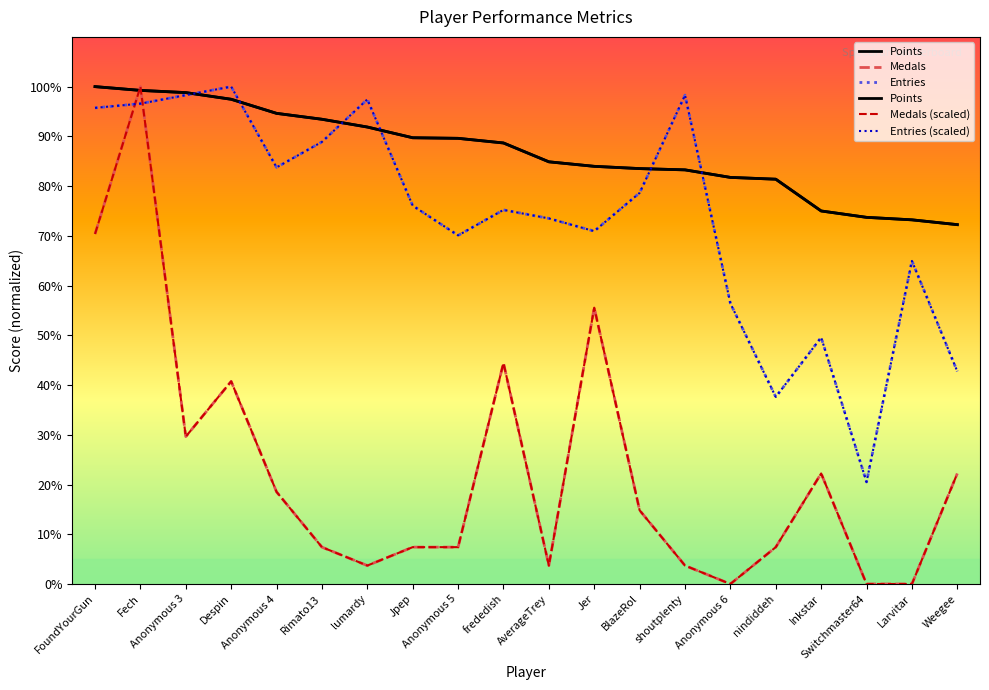

At how many categories does at least one series exceed 24?

20